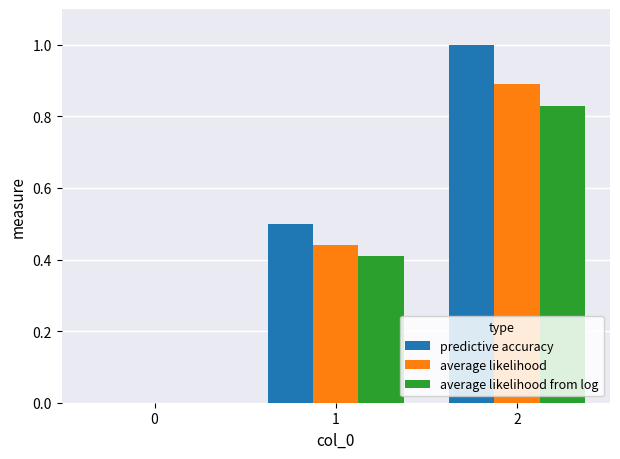

The value of predictive accuracy at 0 is -0.6. True or false?

False